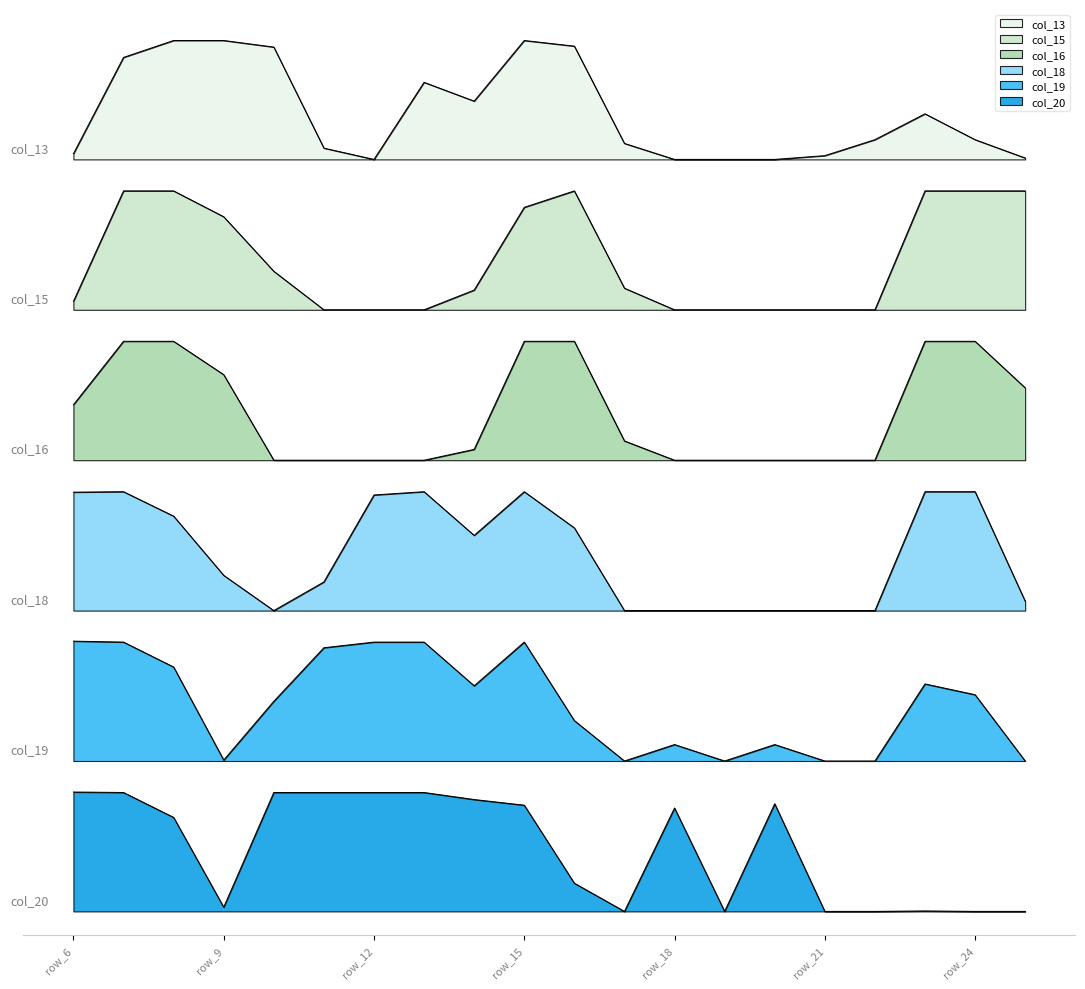

What is the average value of the col_13 series?

1700